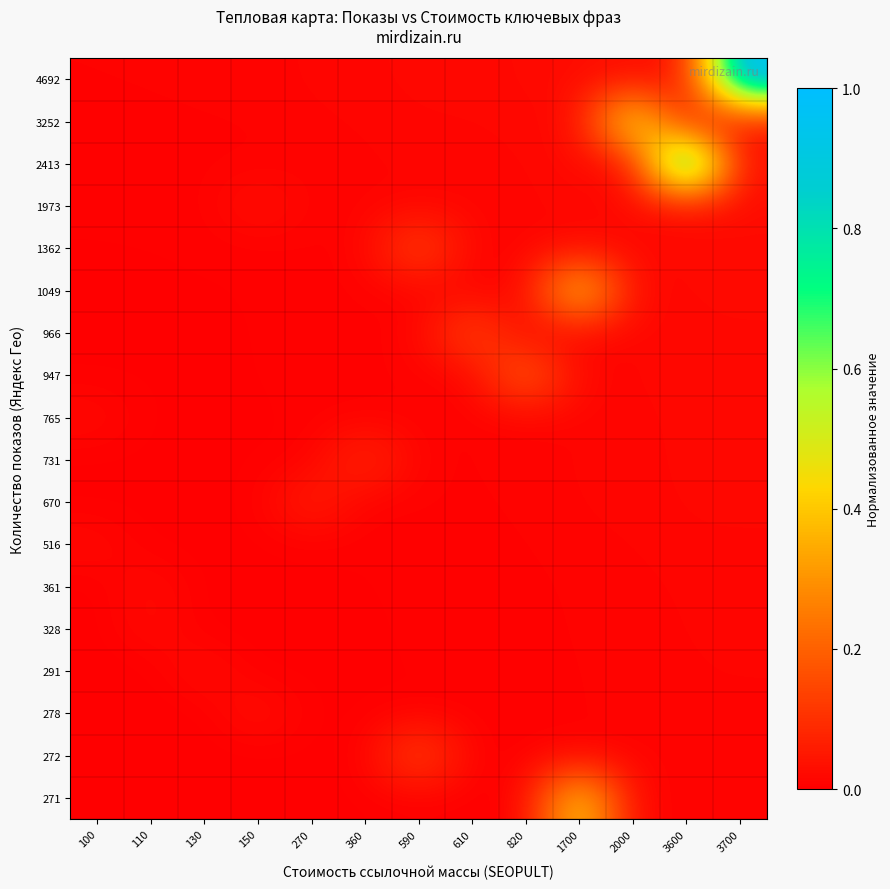

Between 3700 and 1700, which is larger?

3700